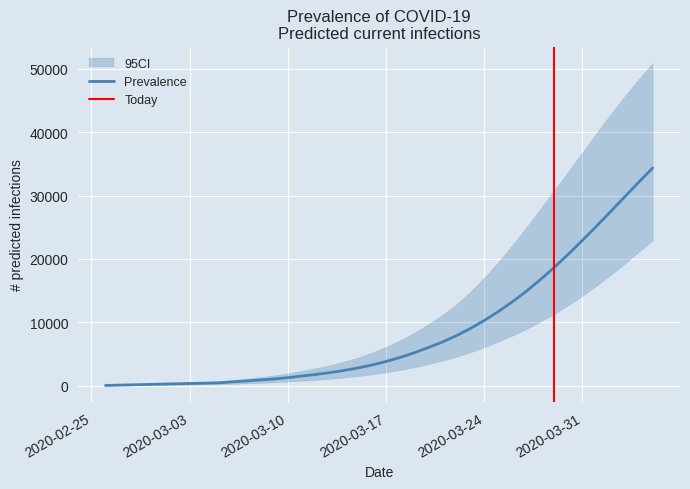

Does the chart display data point markers on the line(s)?

No